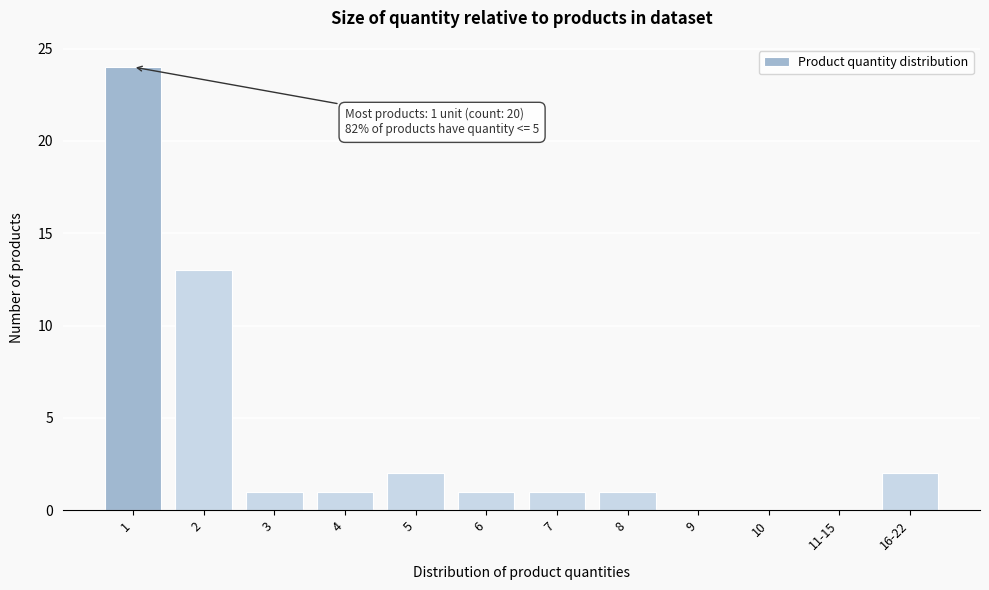

Reading right to left, extract all data points from this chart.

16-22=2	11-15=0	10=0	9=0	8=1	7=1	6=1	5=2	4=1	3=1	2=13	1=24